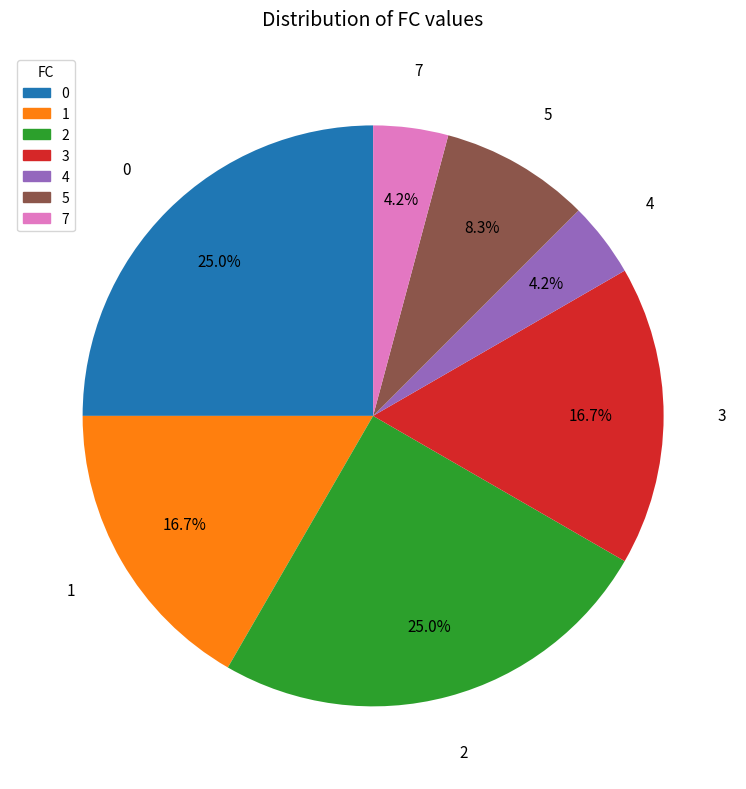

Is there a majority slice in this chart?

No